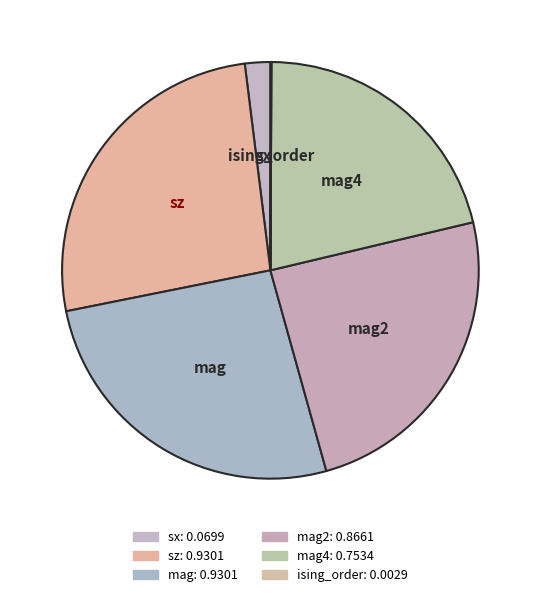

What is the largest slice in the pie chart?

sz